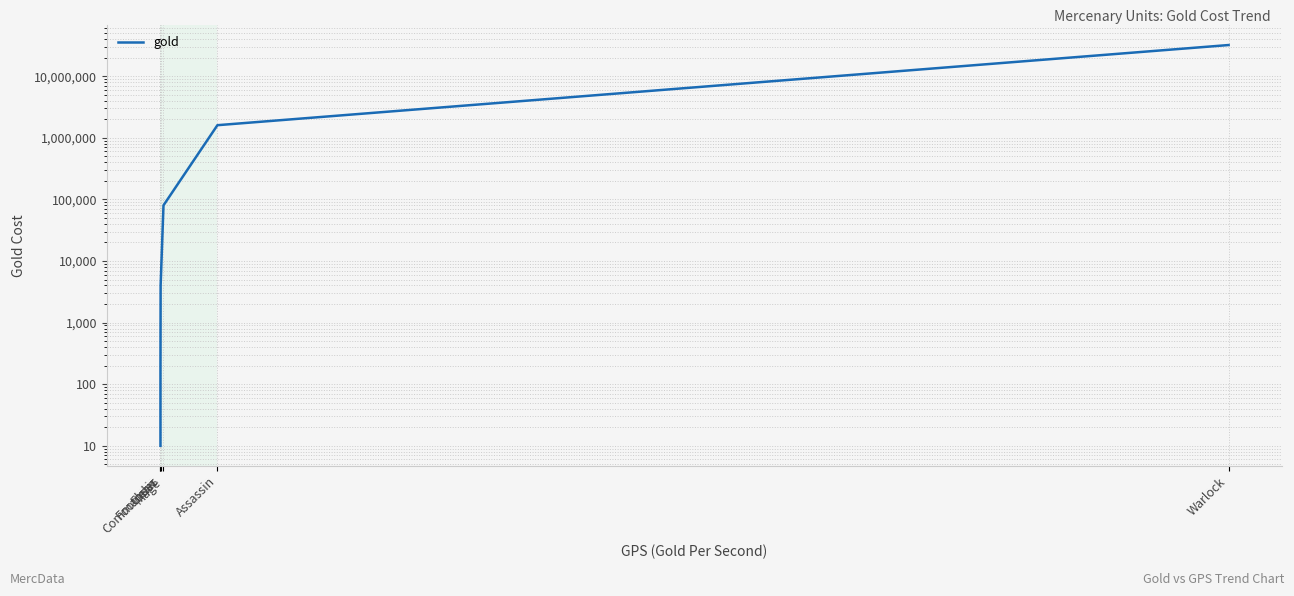

The chart shows a value of 4000 at Commander. True or false?

True